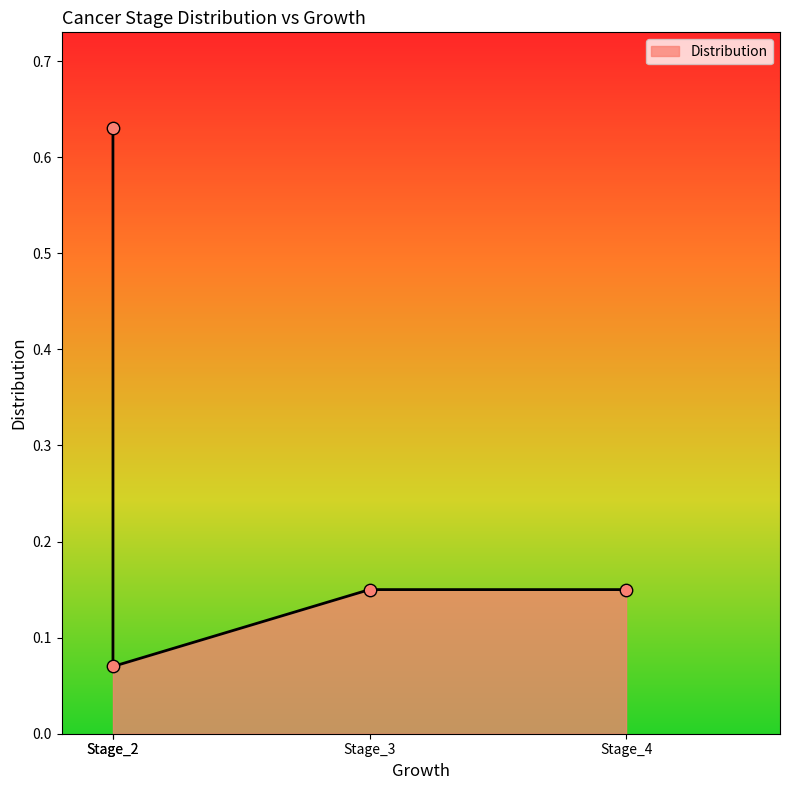

Between Stage_3 and Stage_2, which is larger?

Stage_3